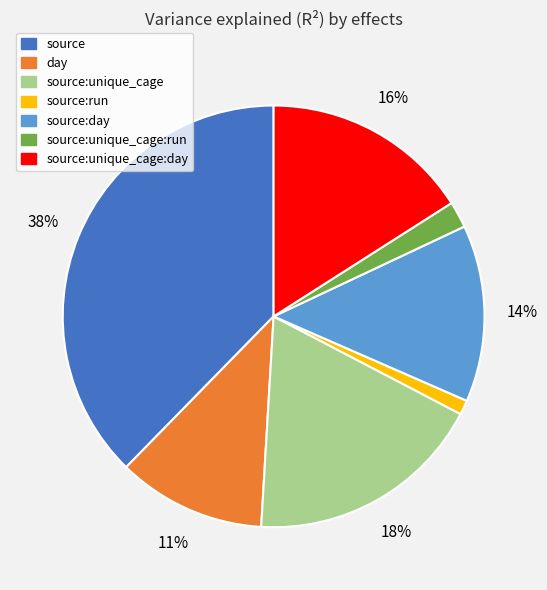

Does any single category account for the majority?

No